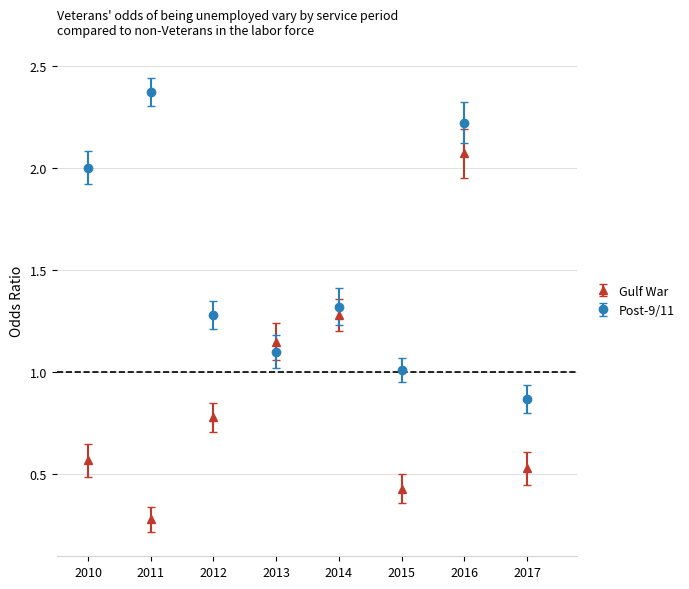

Between 2012 and 2017, which series saw the biggest shift?

Post-9/11